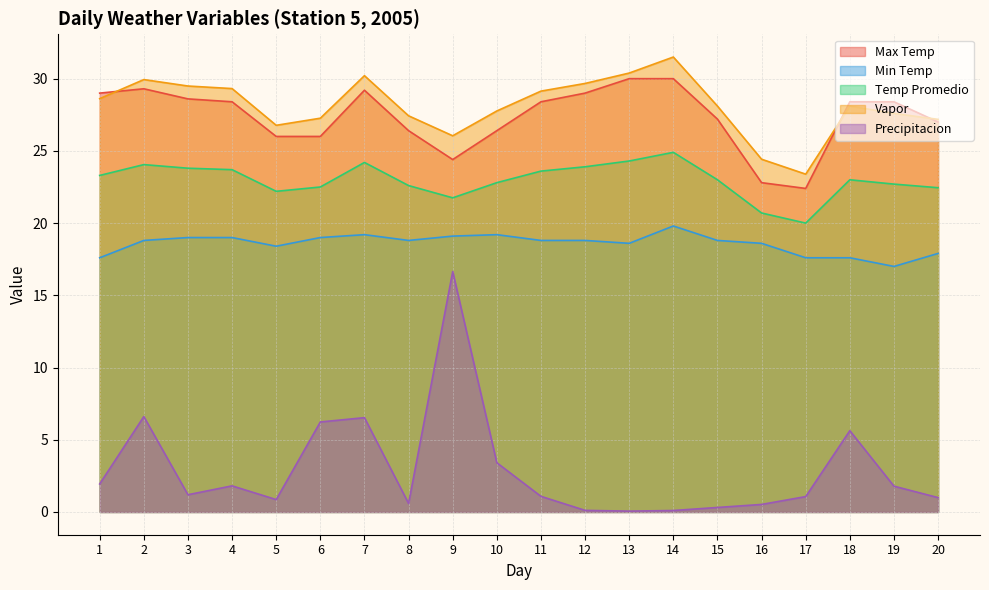

Where is the first local maximum for Vapor?

2